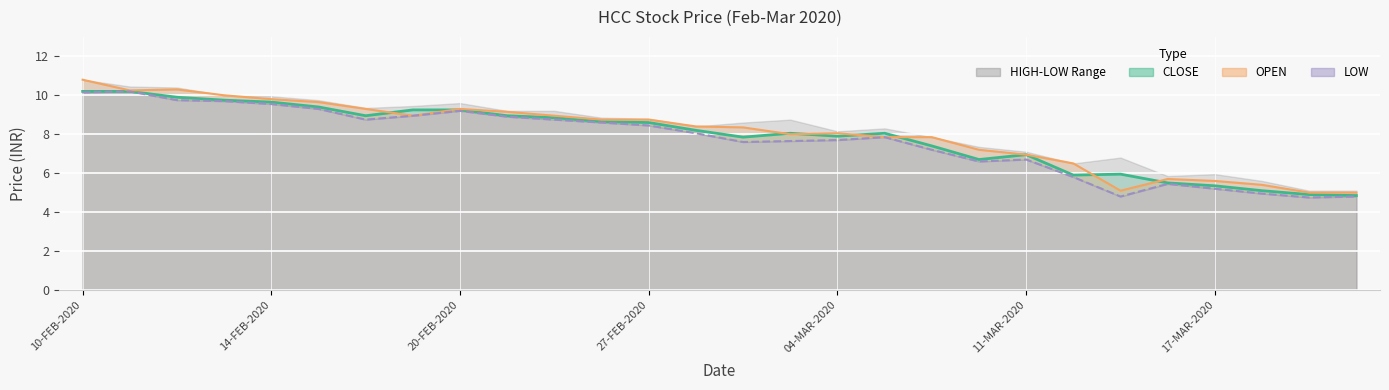

Is it true that CLOSE equals 8.8 at 11?

True